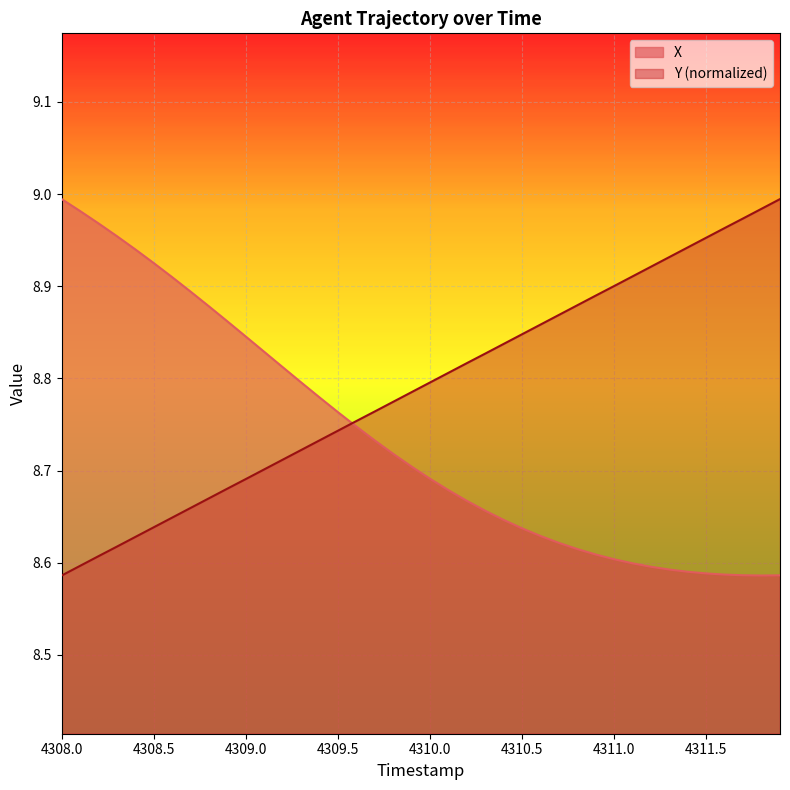

Is it true that Y (normalized) equals 14.7 at 4308.5?

False